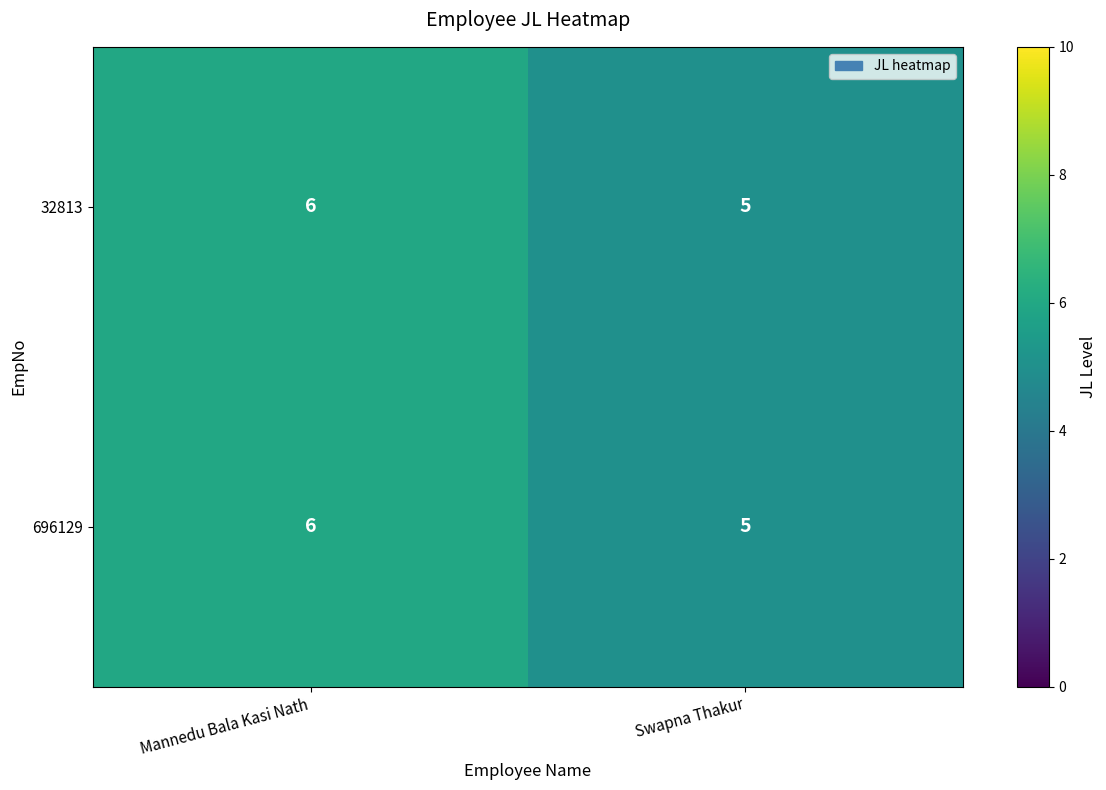

Reading right to left, transcribe all the data shown in this chart.

32813: 5	6
696129: 5	6